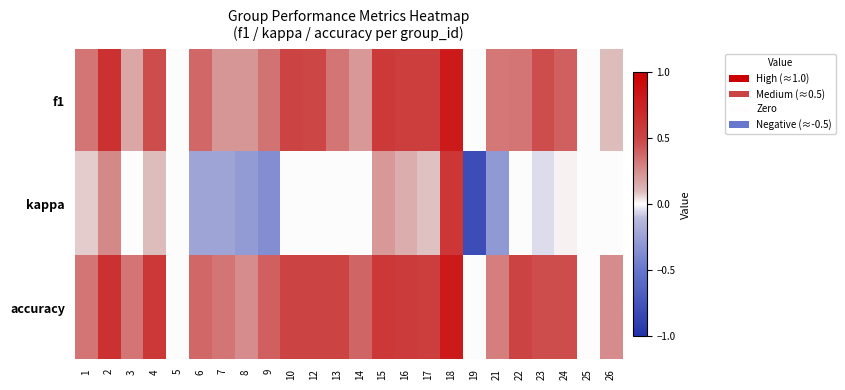

Which label corresponds to the smallest value in the chart?

19